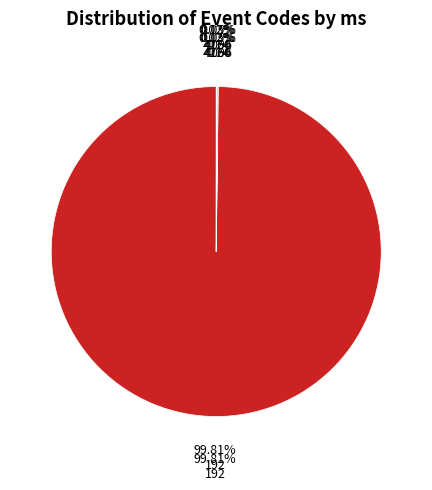

Do 10 and 12 together represent more than half of the pie?

No